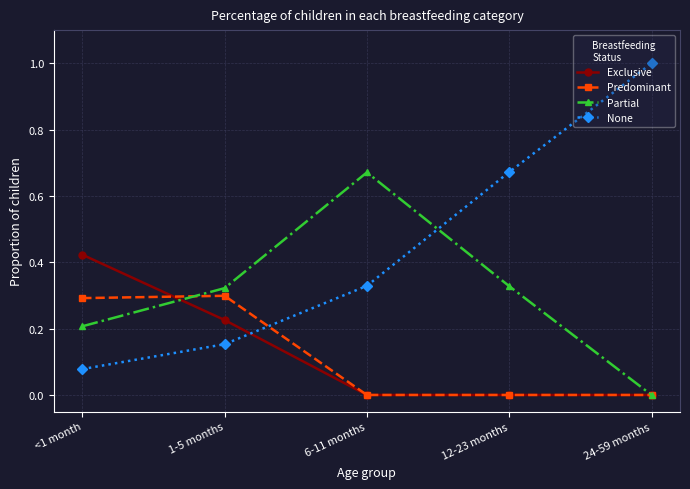

What is the difference between the highest and lowest values at 24-59 months?

1.0